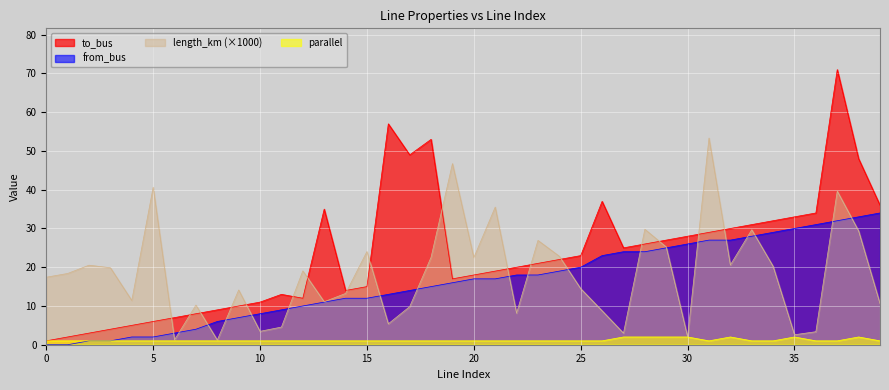

Which series changed the most between 18 and 31?

length_km